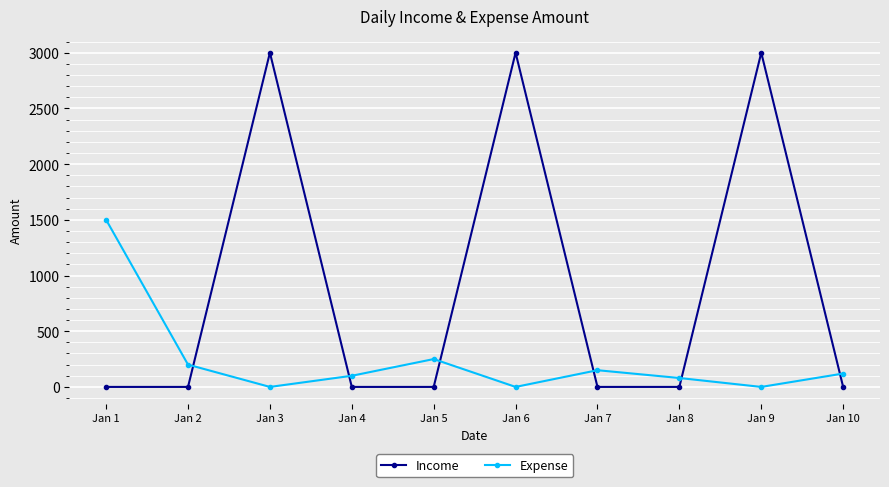

Rank the series by their average value, from lowest to highest.

Expense, Income